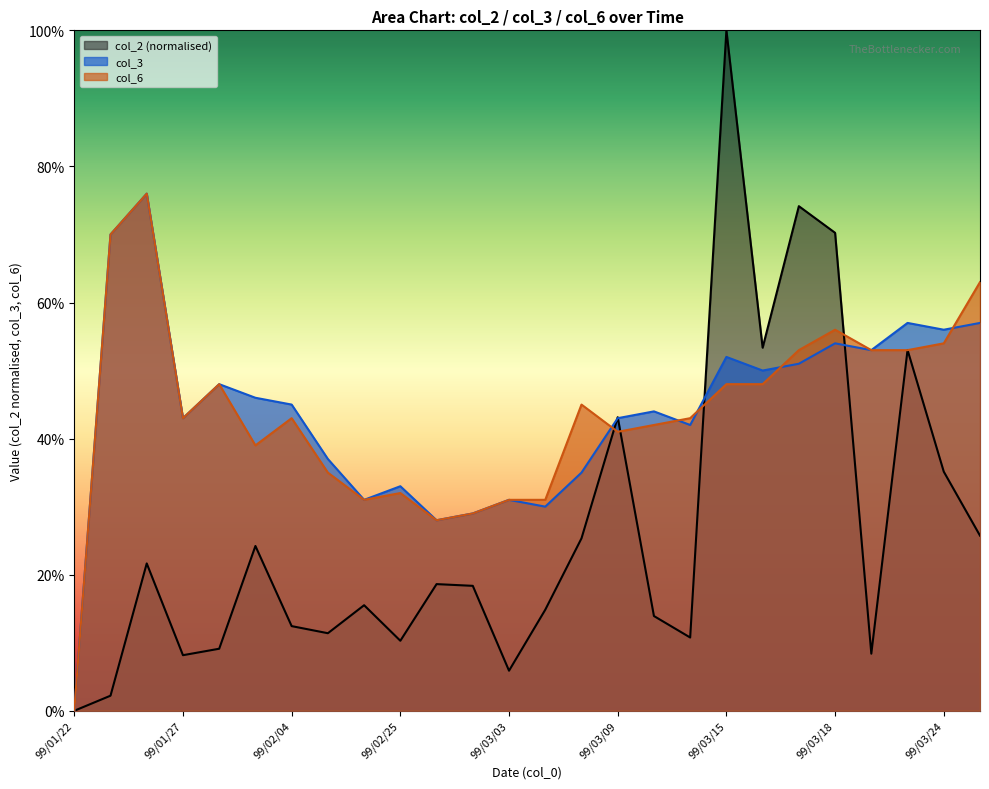

Reading left to right, extract all data points from this chart.

col_2: 0.0	0.0	0.2	0.1	0.1	0.2	0.1	0.1	0.2	0.1	0.2	0.2	0.1	0.1	0.3	0.4	0.1	0.1	1.0	0.5	0.7	0.7	0.1	0.5	0.4	0.3
col_3: 0.0	0.7	0.8	0.4	0.5	0.5	0.5	0.4	0.3	0.3	0.3	0.3	0.3	0.3	0.3	0.4	0.4	0.4	0.5	0.5	0.5	0.5	0.5	0.6	0.6	0.6
col_6: 0.0	0.7	0.8	0.4	0.5	0.4	0.4	0.3	0.3	0.3	0.3	0.3	0.3	0.3	0.5	0.4	0.4	0.4	0.5	0.5	0.5	0.6	0.5	0.5	0.5	0.6